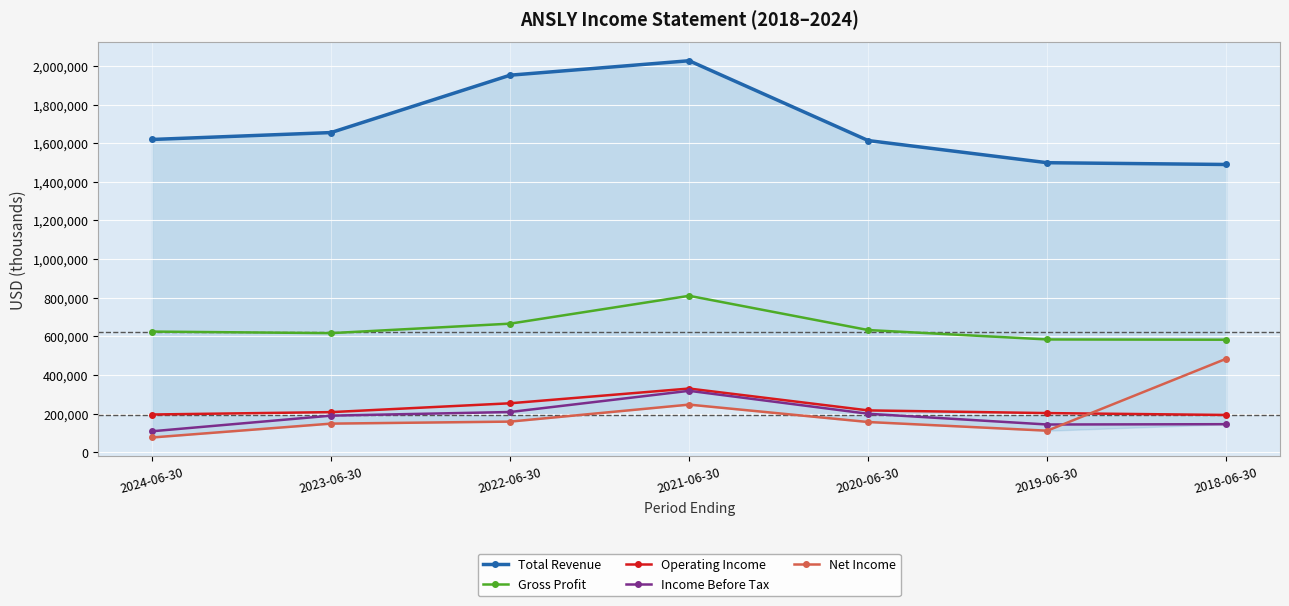

At which category does Gross Profit reach its first local peak?

2021-06-30